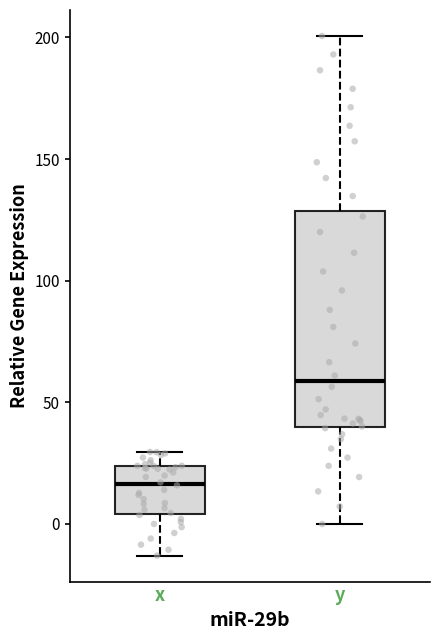

Comparing the boxes themselves (not the whiskers), which one is the tallest?

y